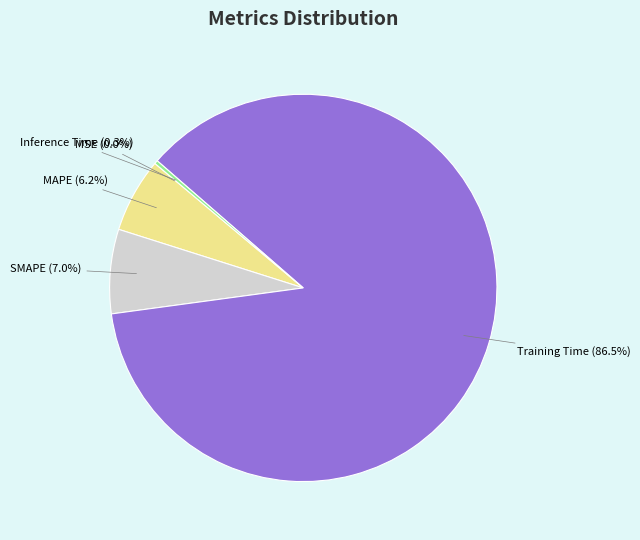

Between MAPE (6.2%) and SMAPE (7.0%), which is larger?

SMAPE (7.0%)